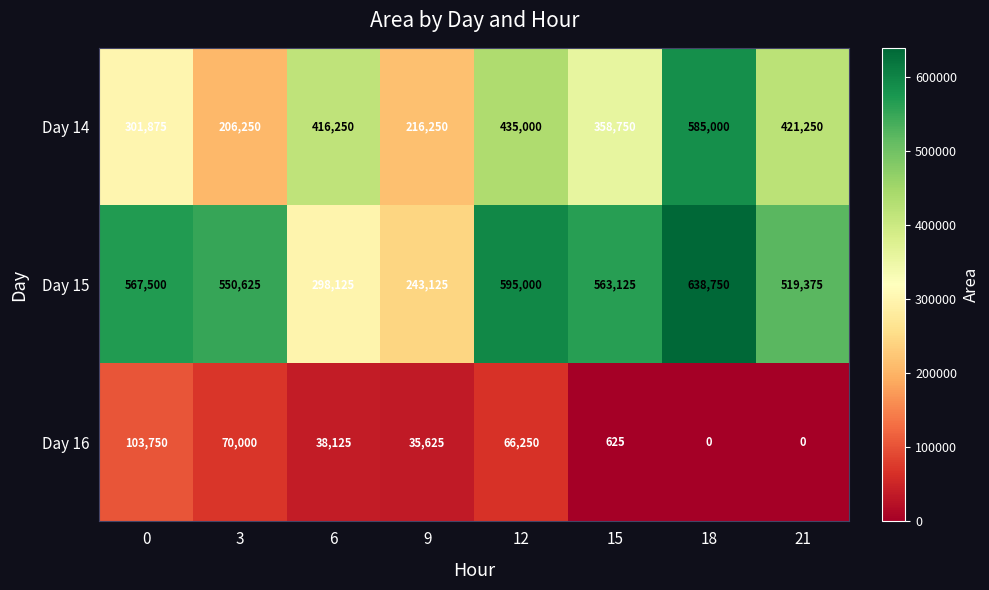

What is the total value across all series at 0?

973125